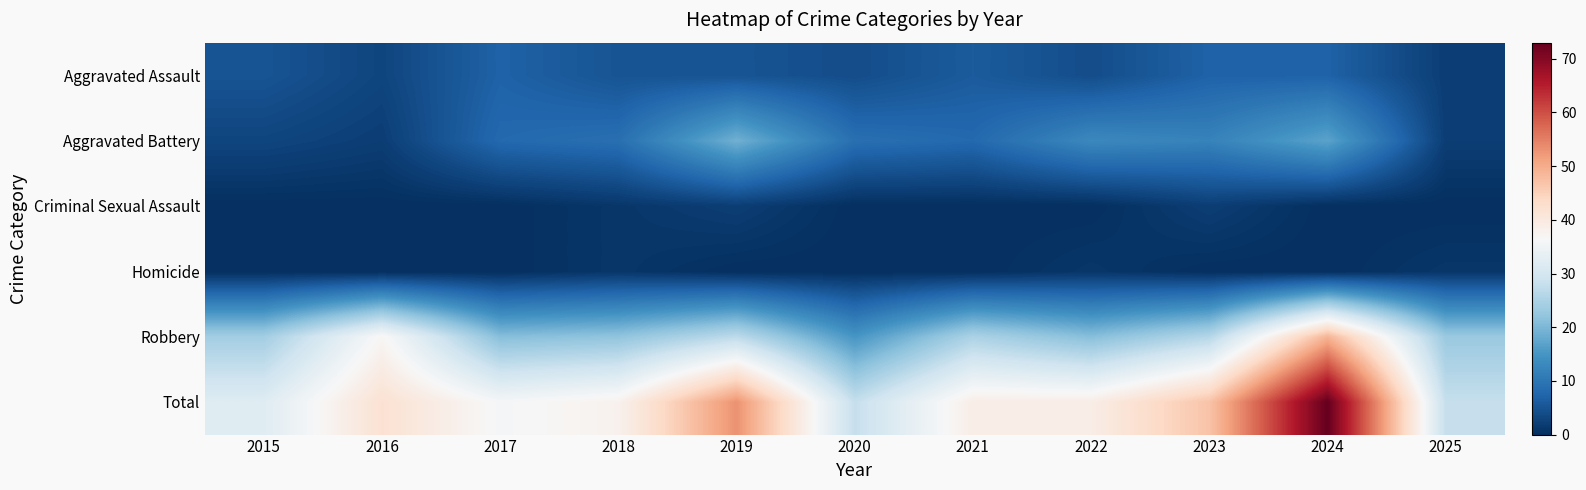

How many data points does each series have?

11